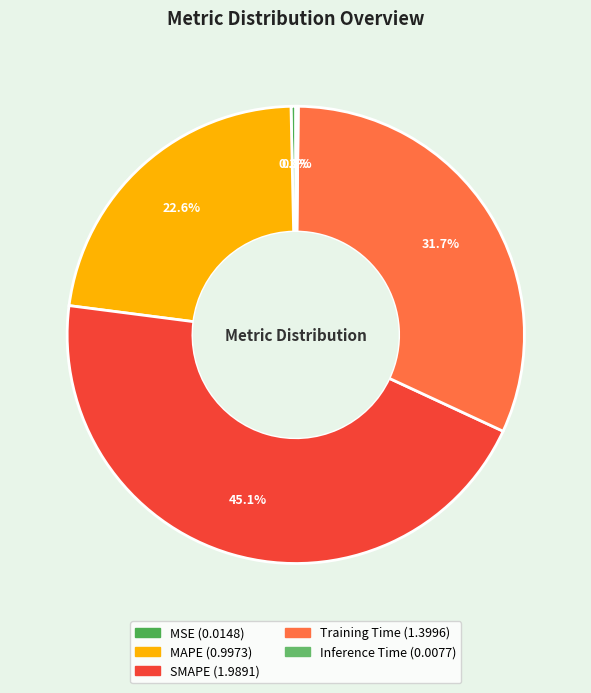

To the nearest percent, what is the difference between the SMAPE and Inference Time slice percentages?

45%